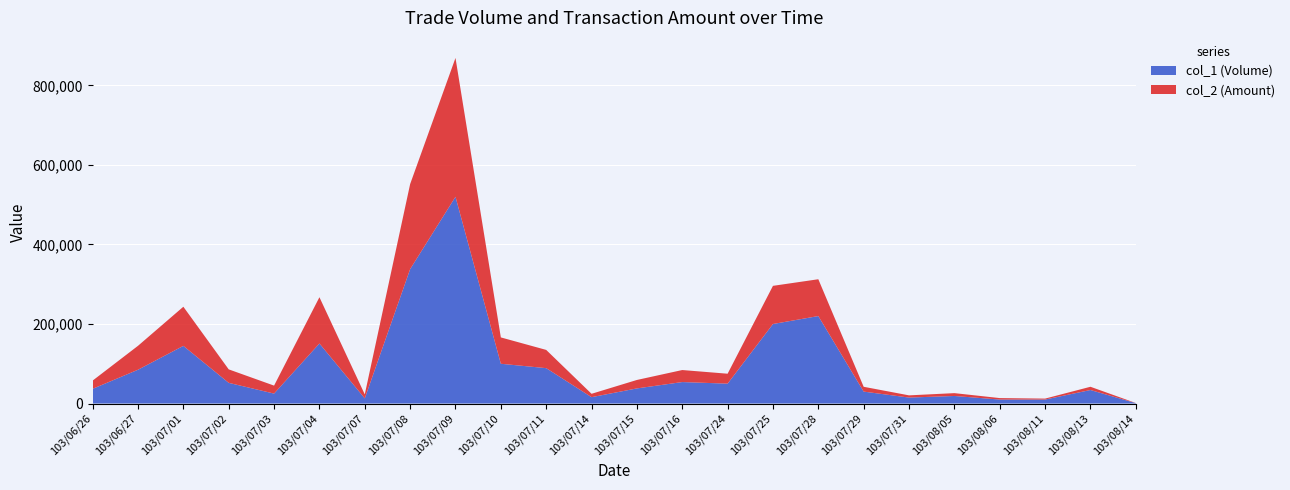

Reading right to left, transcribe all the data shown in this chart.

col_1 (Volume): 1000	34000	10000	10000	19000	15000	30000	220000	200000	50000	54000	38000	16000	89000	100000	520000	338000	13000	151000	25000	52000	145000	85000	37000
col_2 (Amount): 280	8160	2400	3700	7150	5550	12100	92600	96000	25000	30240	21280	8480	45860	66300	349200	213930	9980	116380	20050	33910	98450	60180	20720